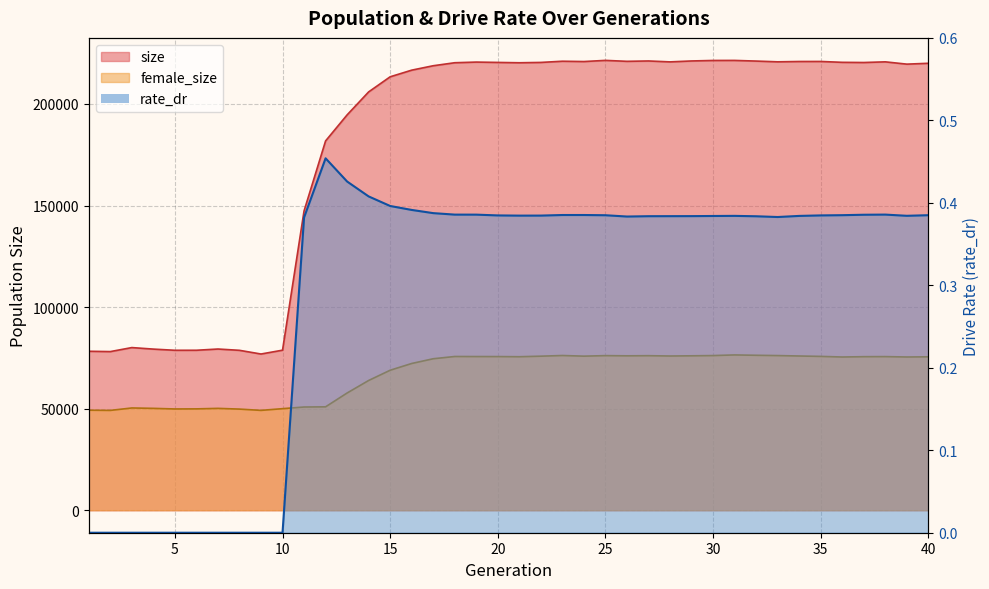

At which category does rate_dr reach its first local valley?

21